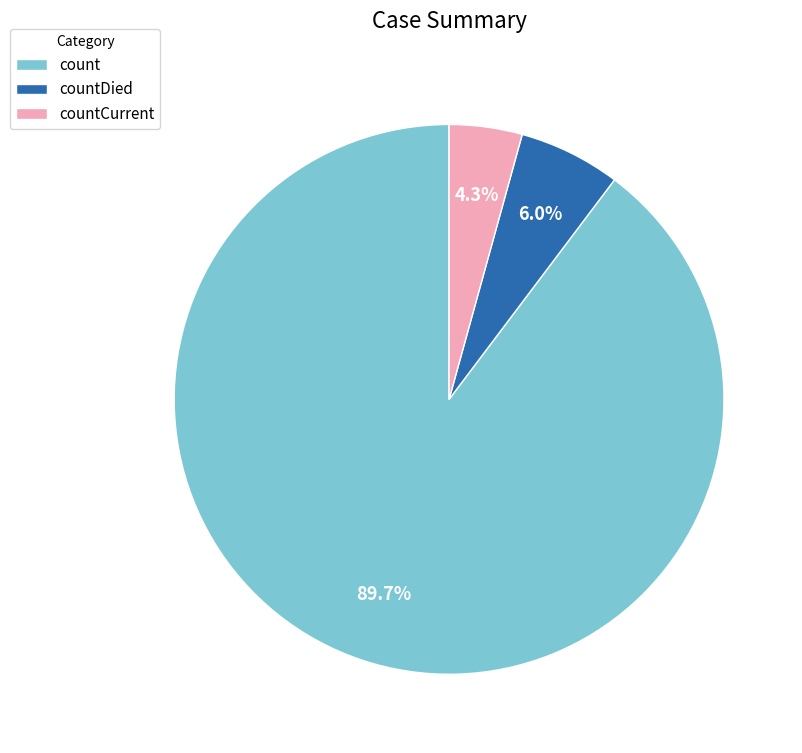

Is it true that countDied is 6% of the pie?

True